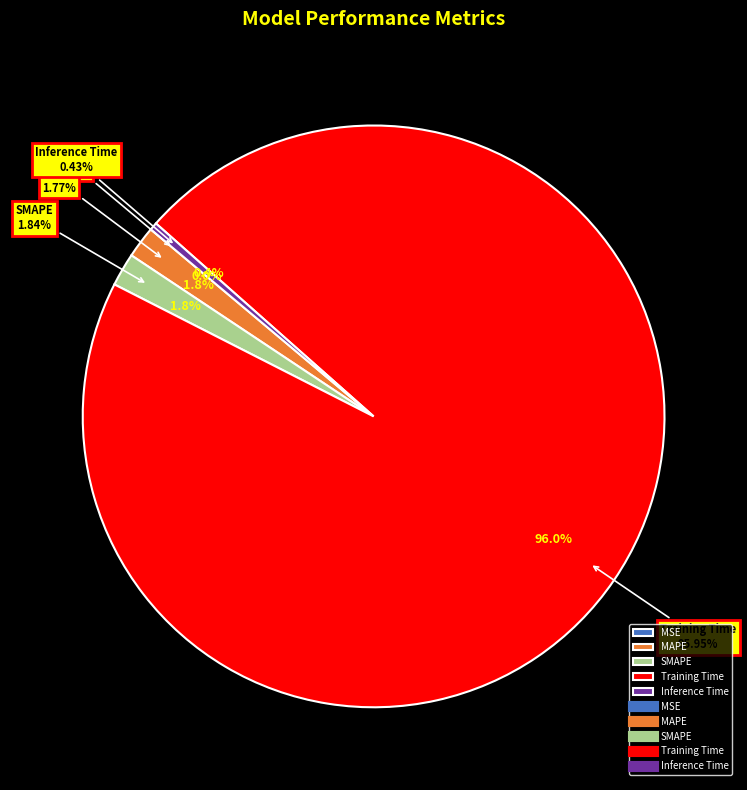

To the nearest percent, what portion does MAPE represent?

2%